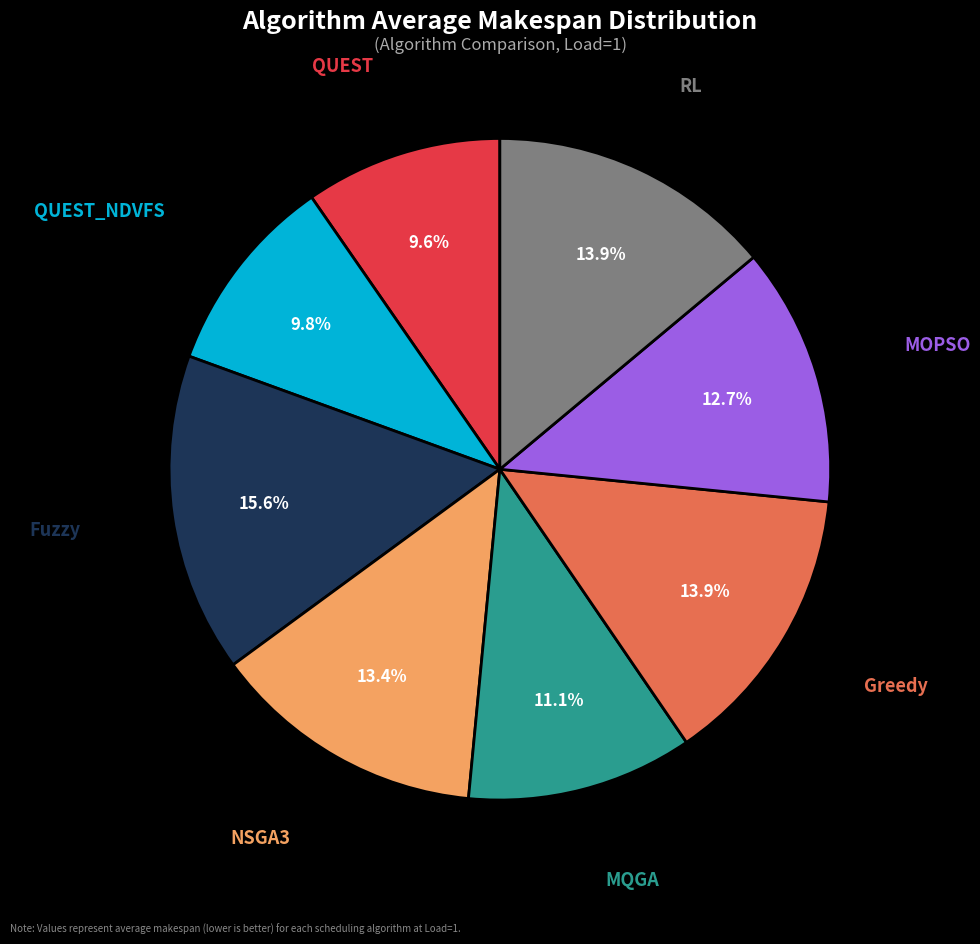

Is there a majority slice in this chart?

No